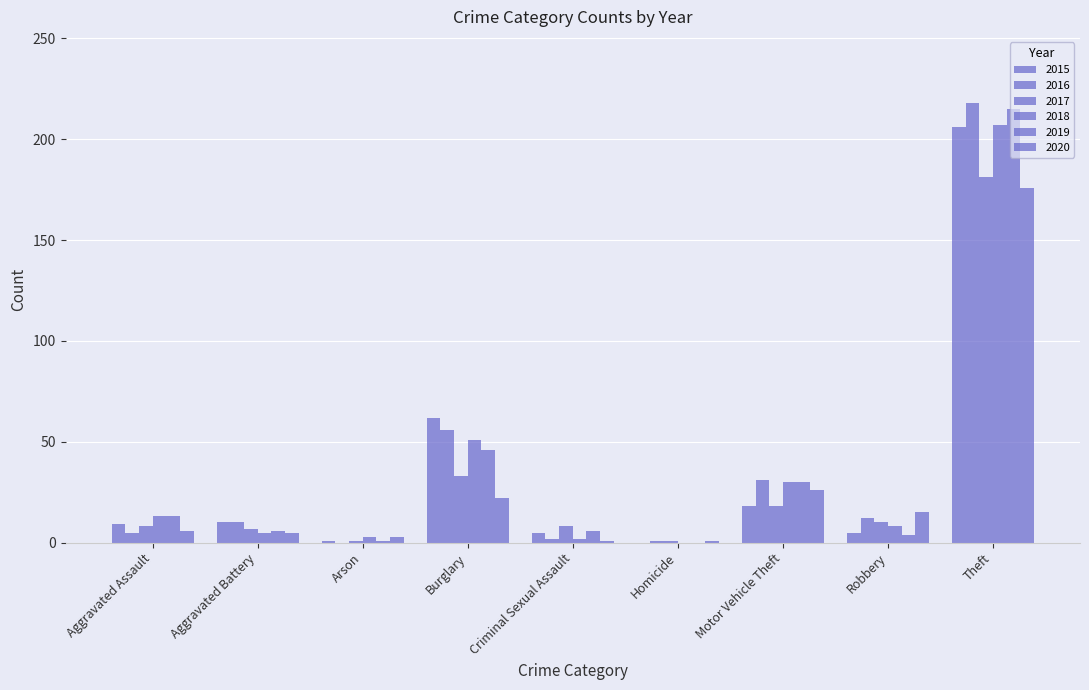

True or false: 2020 has a value of 38 at Burglary.

False